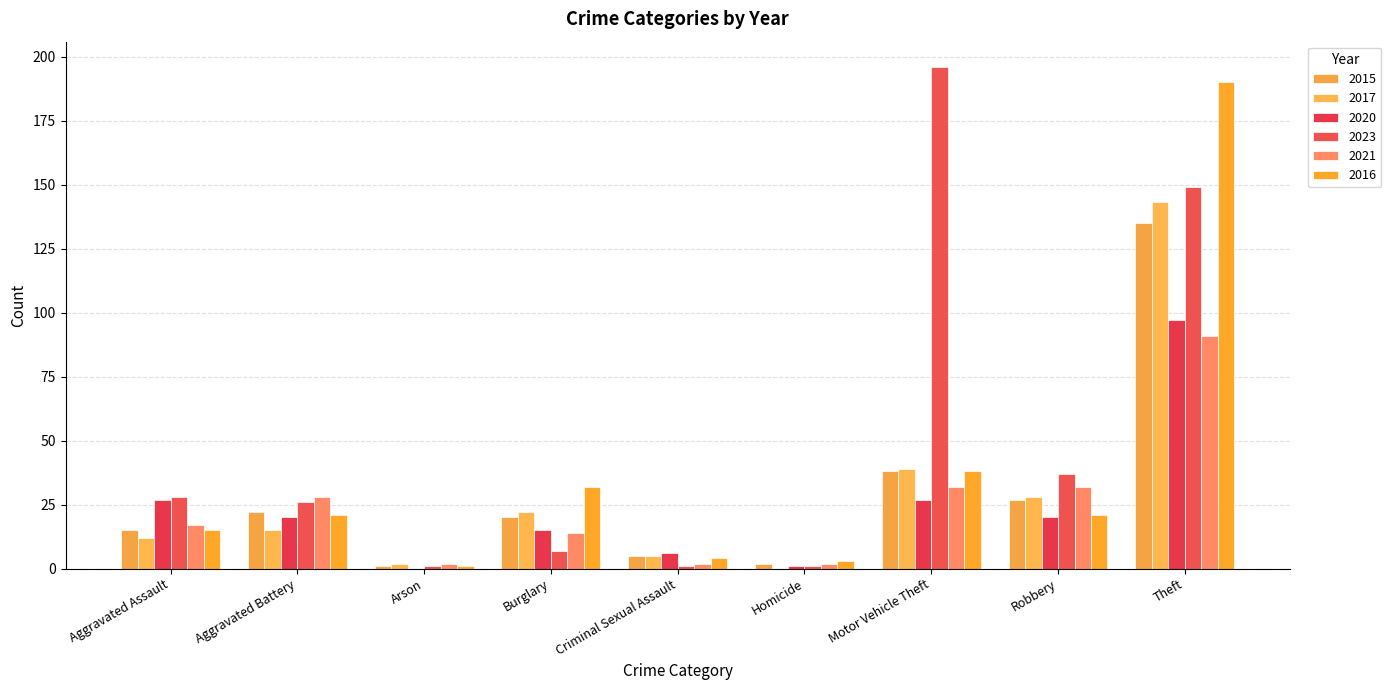

At which category does the chart reach its minimum across all series?

Homicide